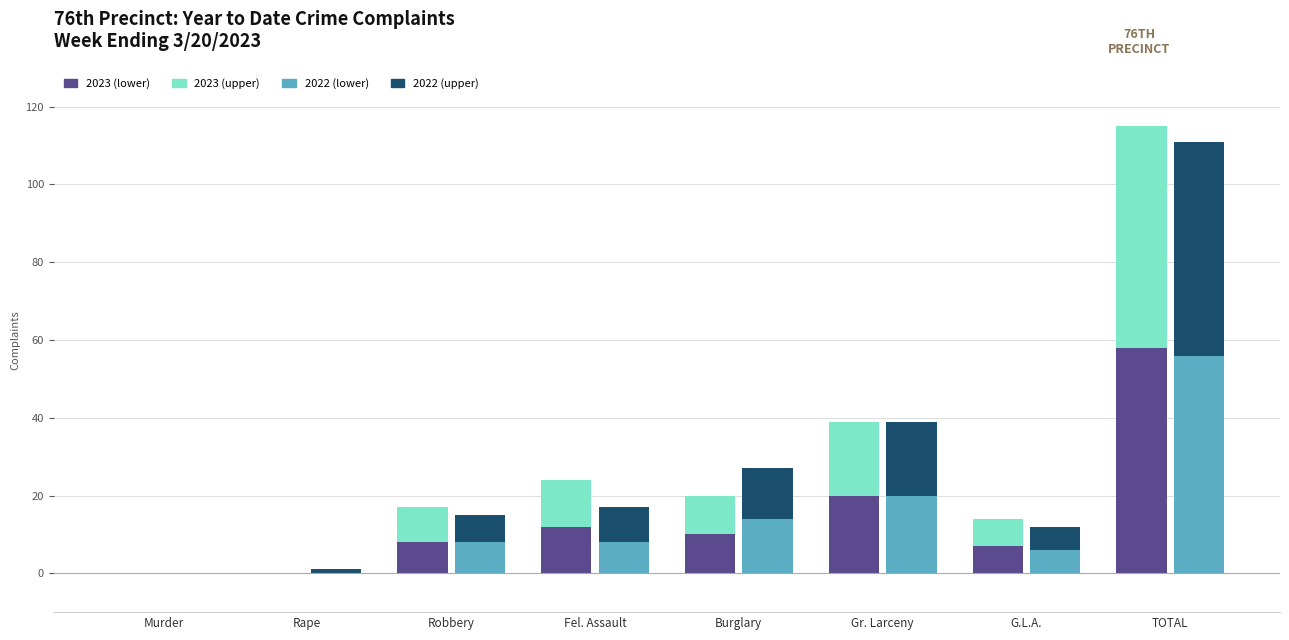

Reading right to left, extract all data points from this chart.

2023 seg2: TOTAL=57	G.L.A.=7	Gr. Larceny=19	Burglary=10	Fel. Assault=12	Robbery=9	Rape=0	Murder=0
2022 seg2: TOTAL=55	G.L.A.=6	Gr. Larceny=19	Burglary=13	Fel. Assault=9	Robbery=7	Rape=1	Murder=0